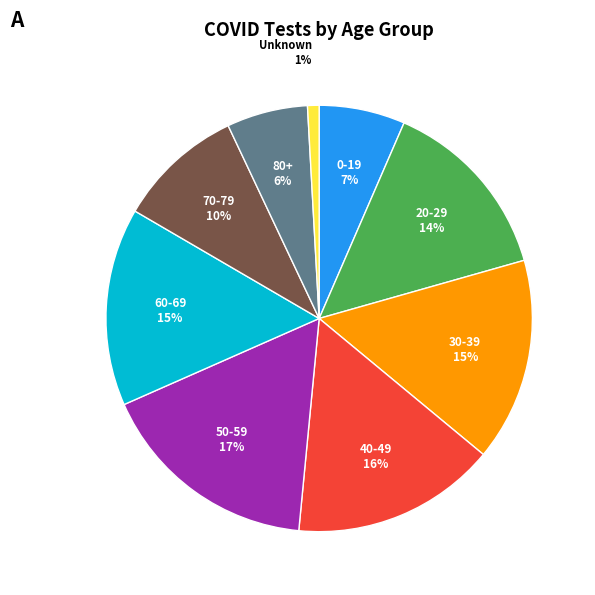

Is there any slice that represents more than half of the pie?

No